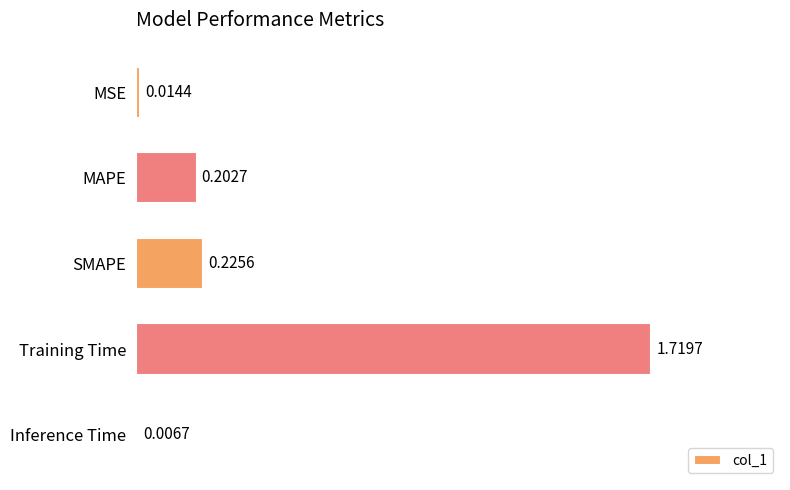

What is the label of the 3rd bar from the bottom?

SMAPE